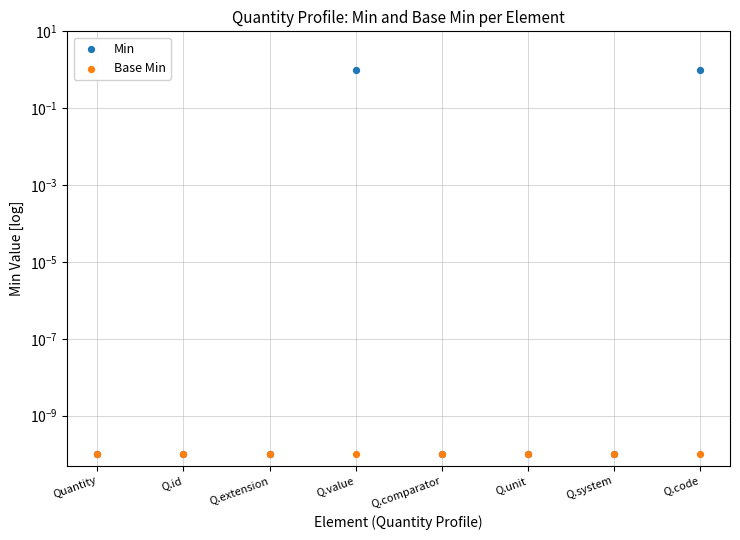

What are all the series names shown in the legend?

Min, Base Min